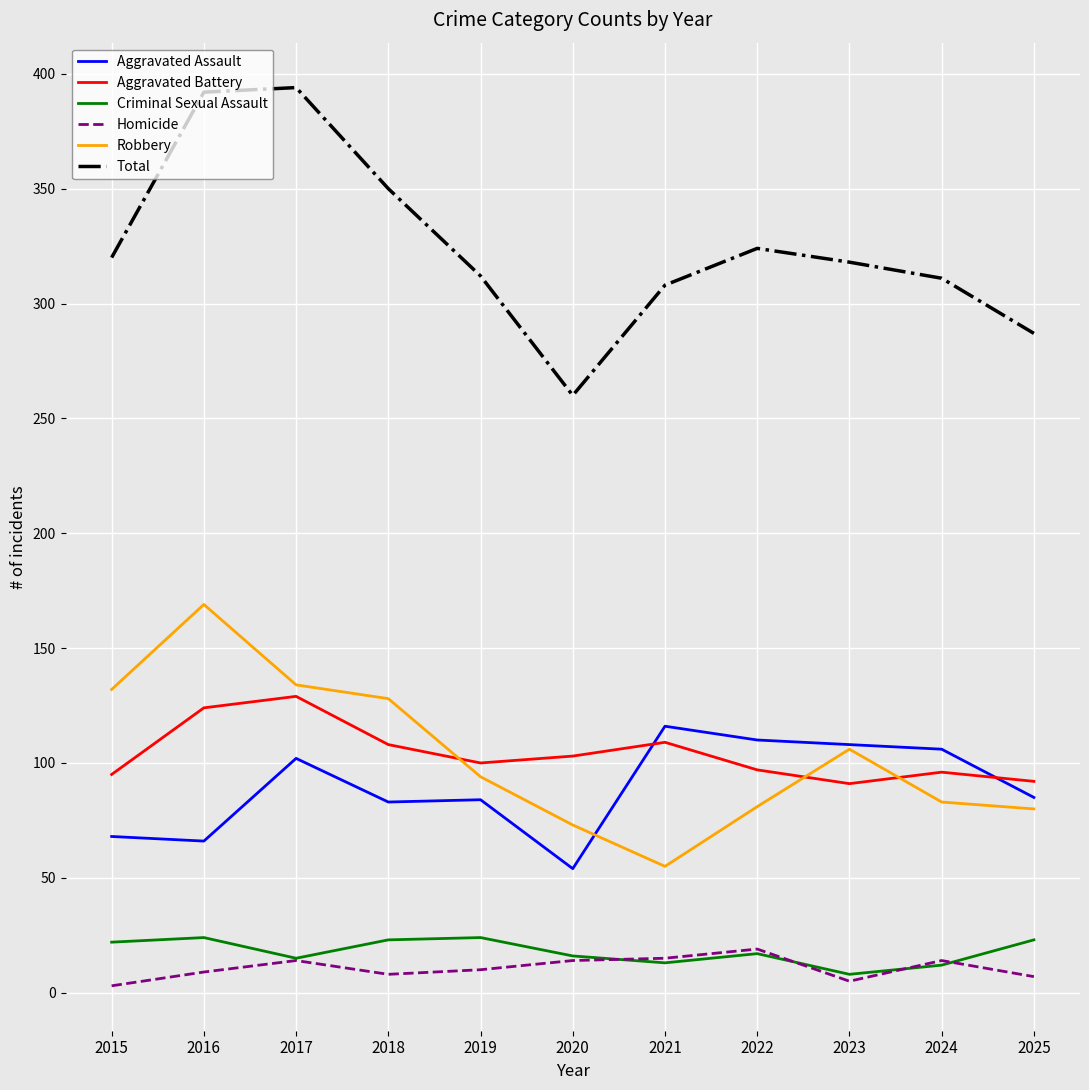

True or false: Aggravated Battery and Total intersect in this chart.

False